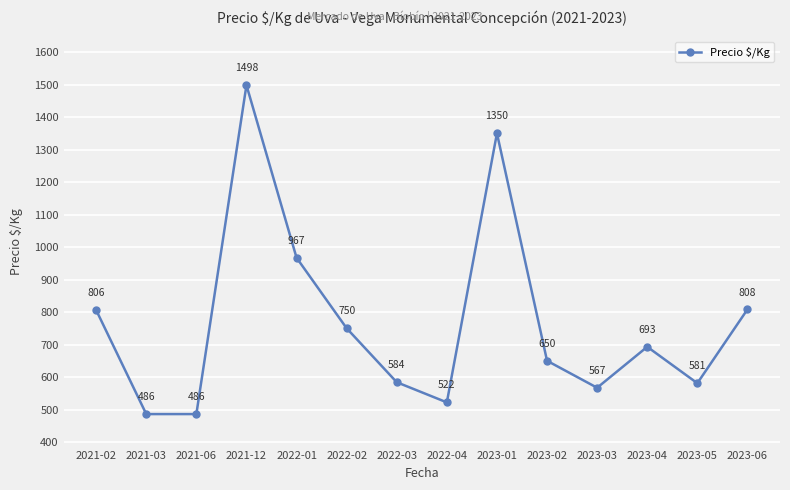

Where does the data first go above 693?

2021-02